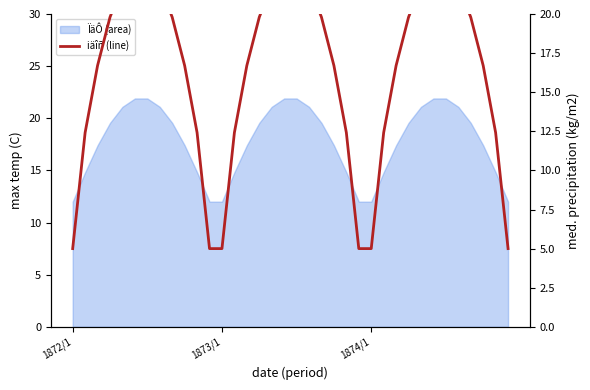

How many lines are shown in the chart?

1